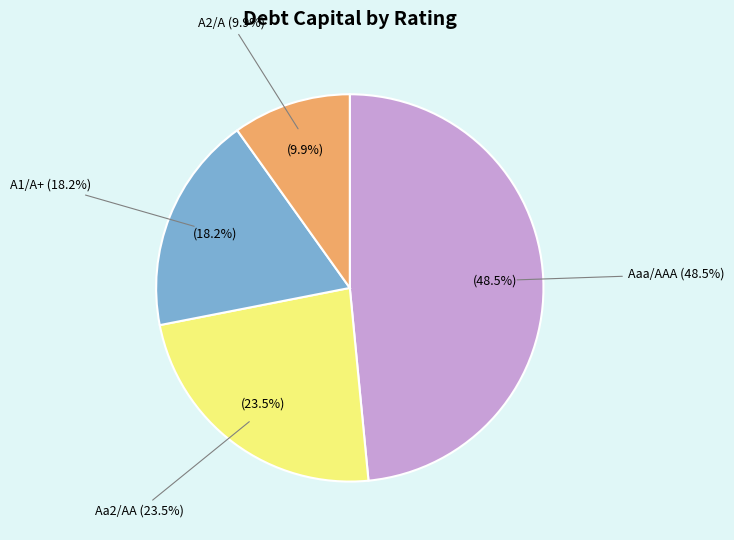

Is it true that Aaa/AAA is 53% of the pie?

False